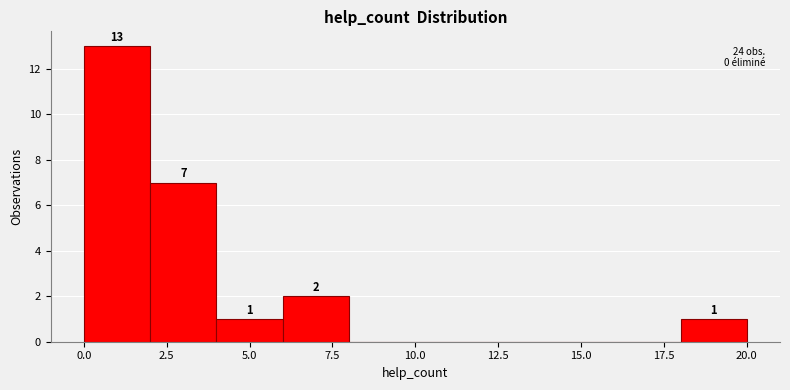

Which range on the x-axis has the tallest bar?

0 to 2